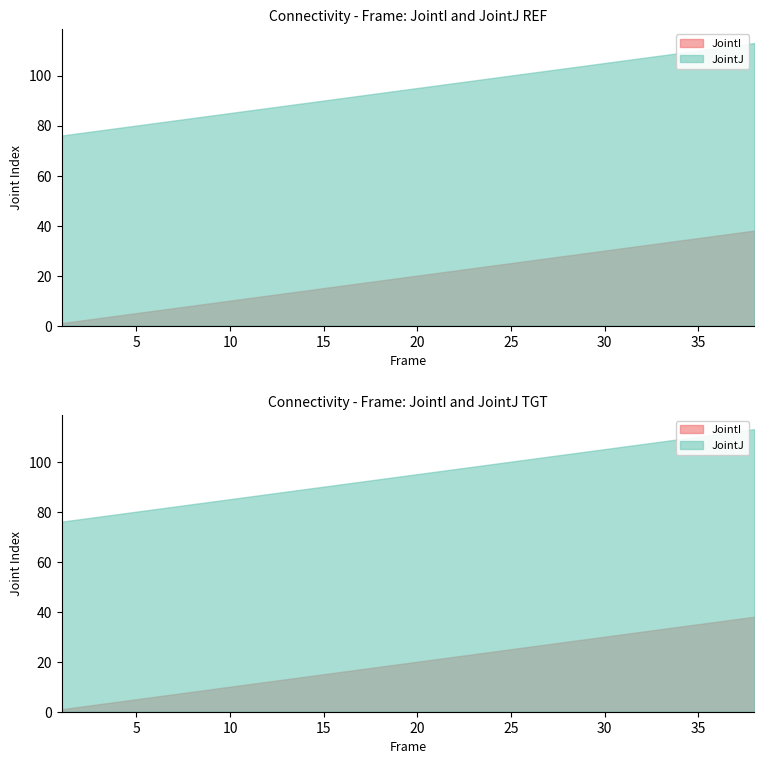

Which series has the widest spread of values?

JointI